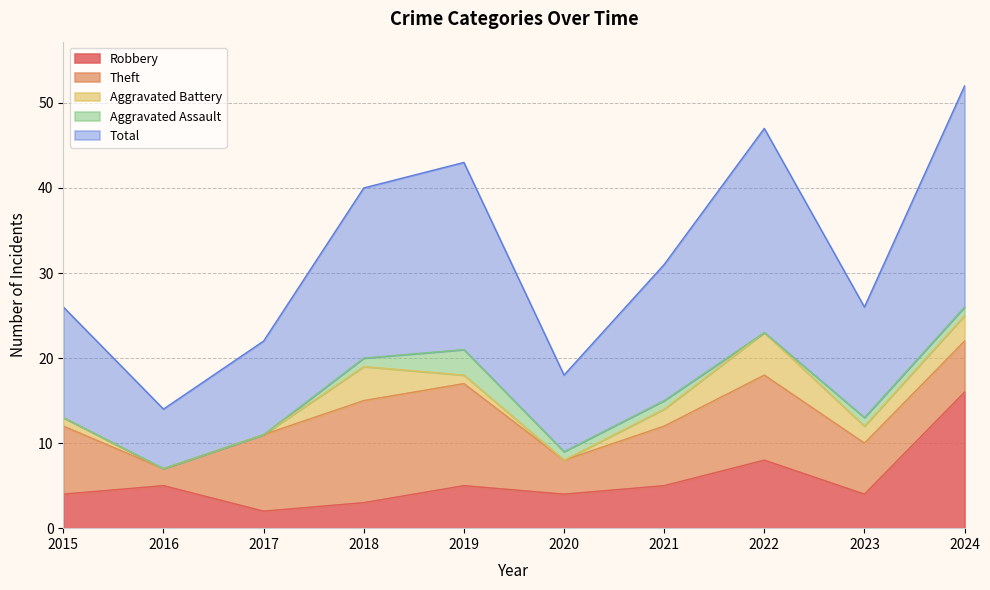

Count the Total values in the range 11 to 22.

6